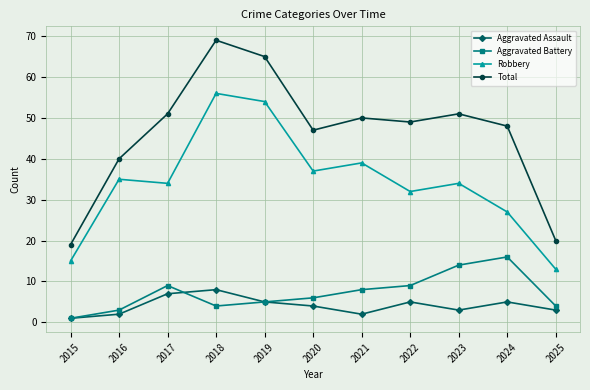

In Aggravated Assault, how many points are higher than both neighbors (excluding endpoints)?

3